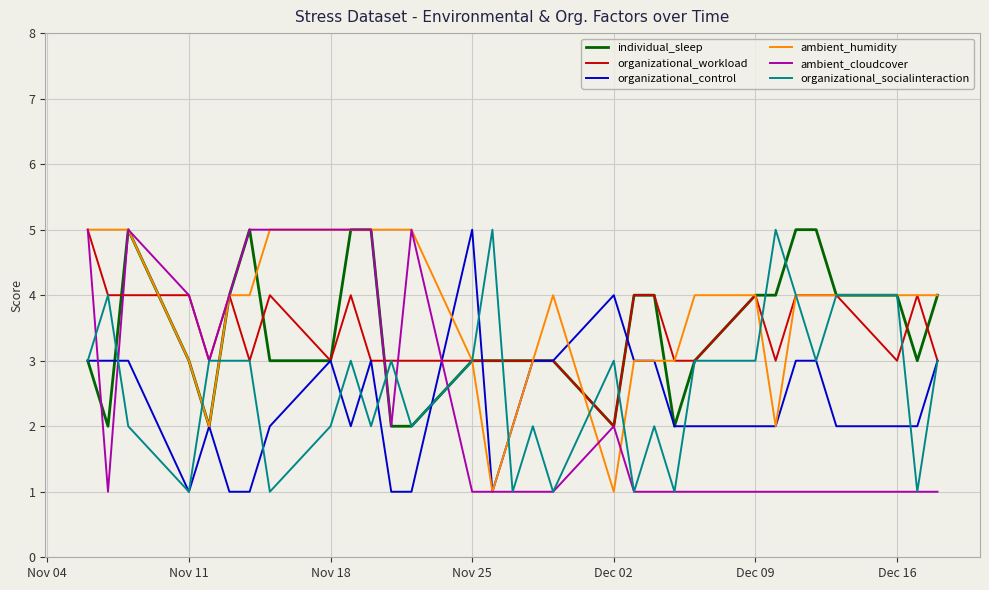

What is the maximum value for individual_sleep?

5